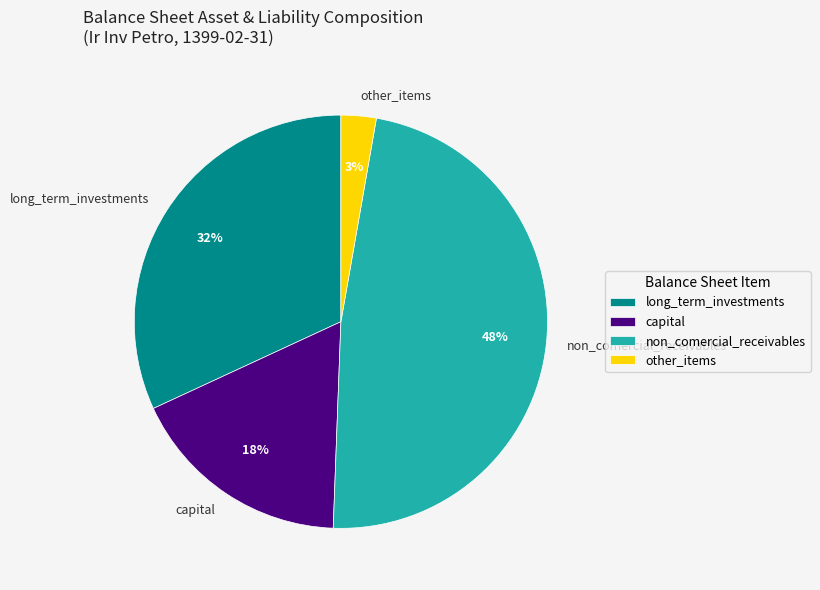

Approximately how many times larger is the value at long_term_investments compared to non_comercial_receivables?

0.7